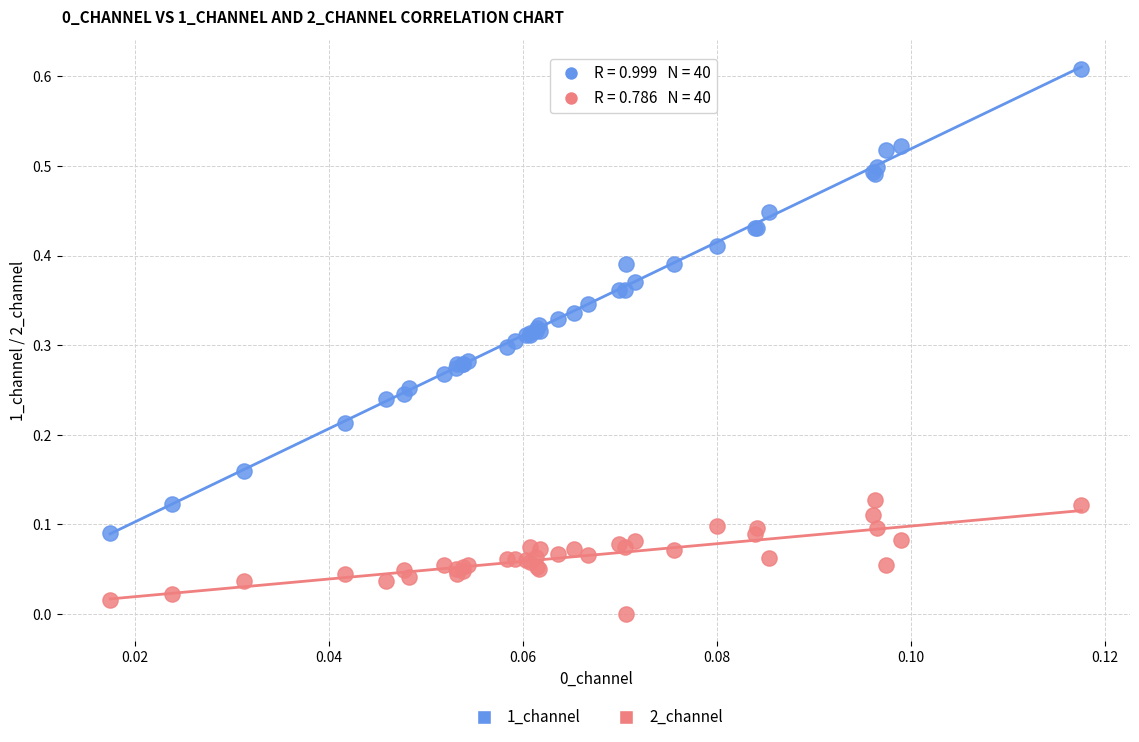

Which series reaches the maximum Y coordinate?

1_channel